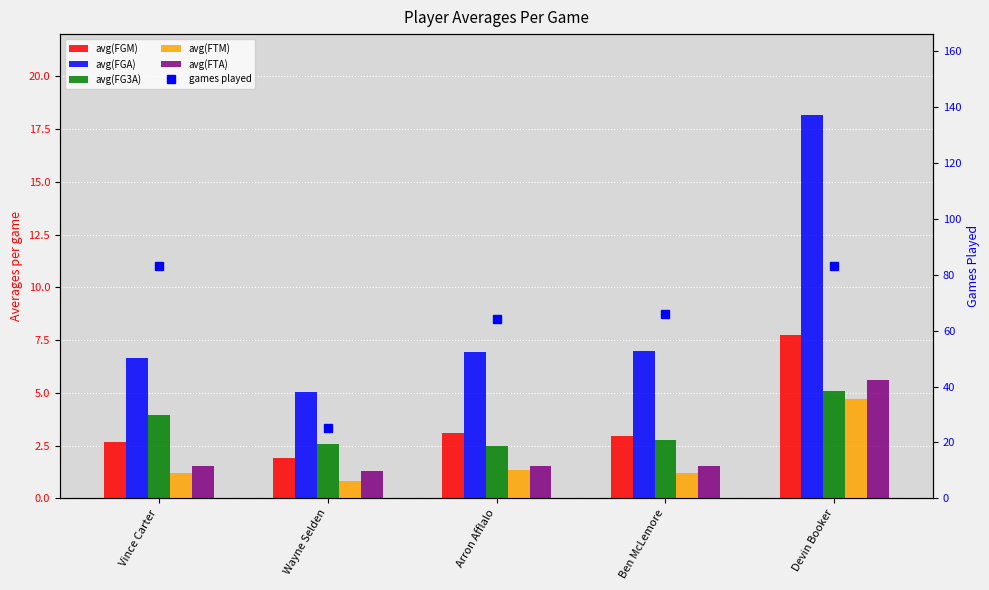

At how many categories does at least one series exceed 58?

4